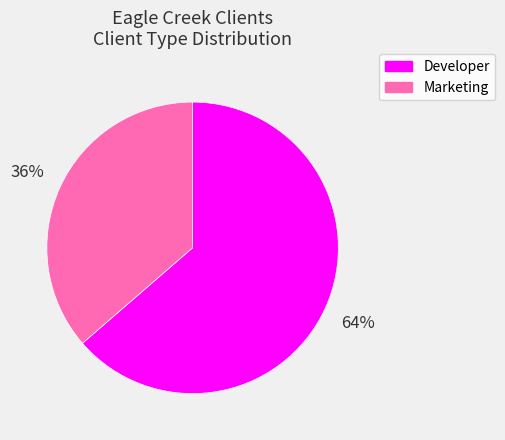

To the nearest percent, what is the combined percentage of Developer and Marketing?

100%